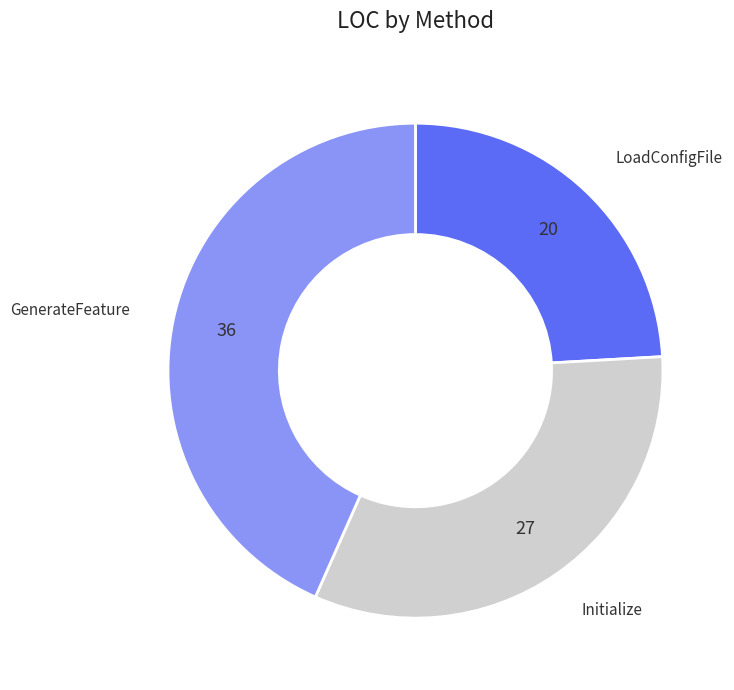

Is there any slice that represents more than half of the pie?

No